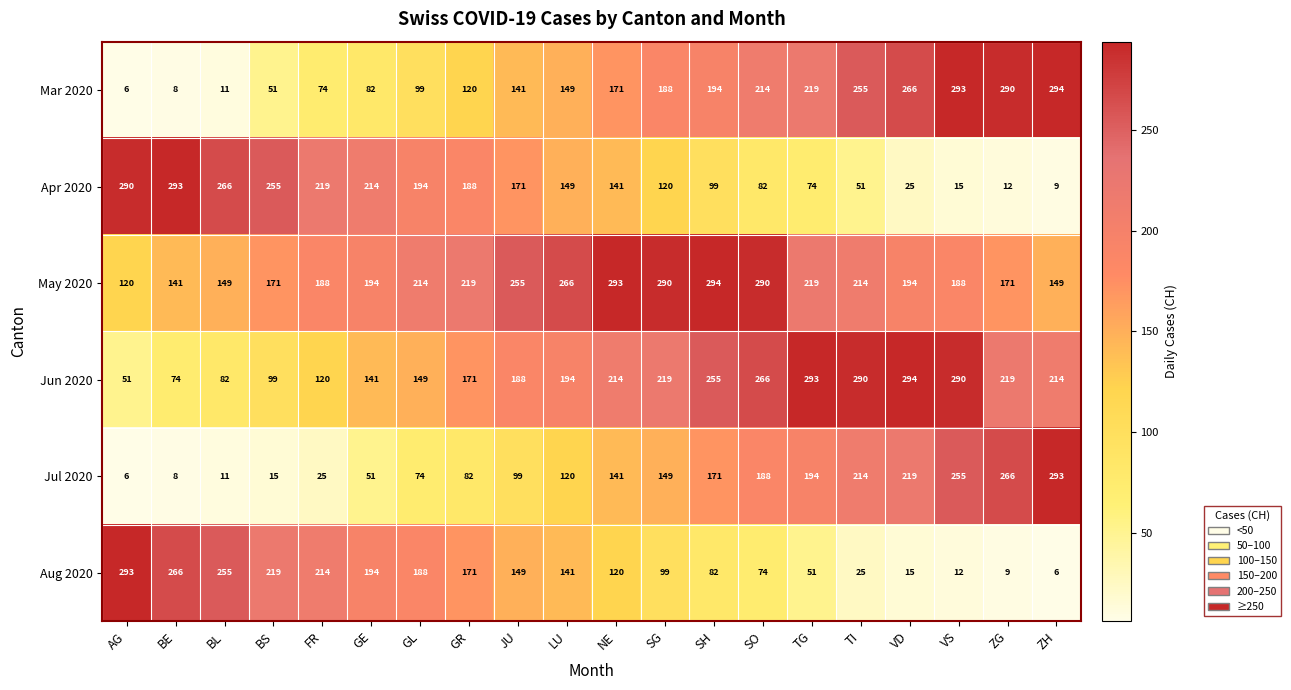

How many series are shown in this chart?

6